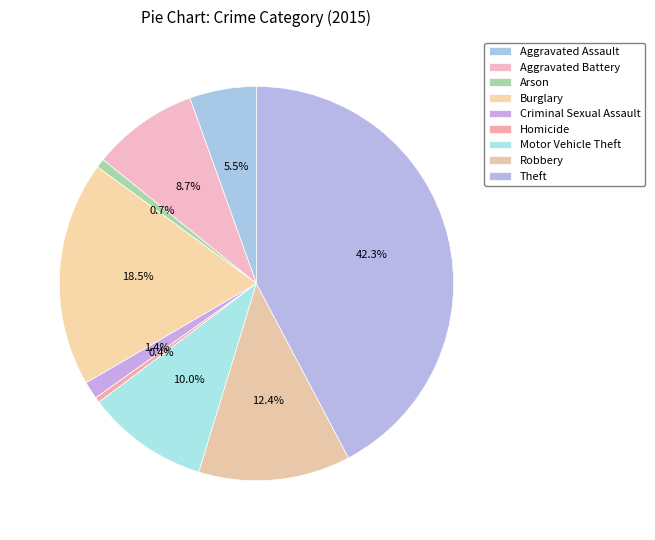

How many slices are in this pie chart?

9